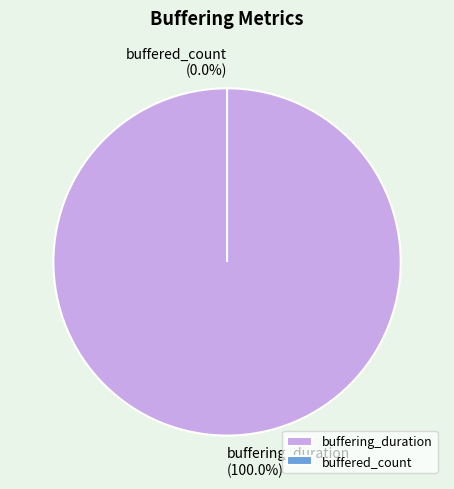

To the nearest percent, what is the difference between the buffering_duration and buffered_count slice percentages?

100%